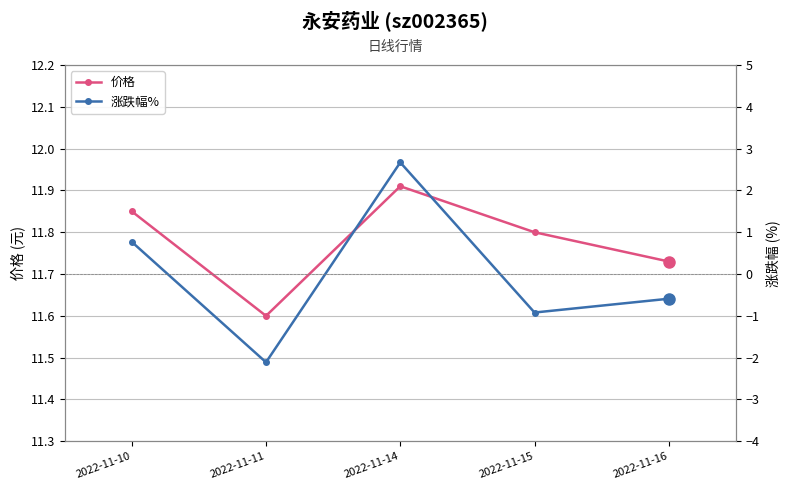

List the labels in order of 价格 value, largest first.

2022-11-14, 2022-11-10, 2022-11-15, 2022-11-16, 2022-11-11